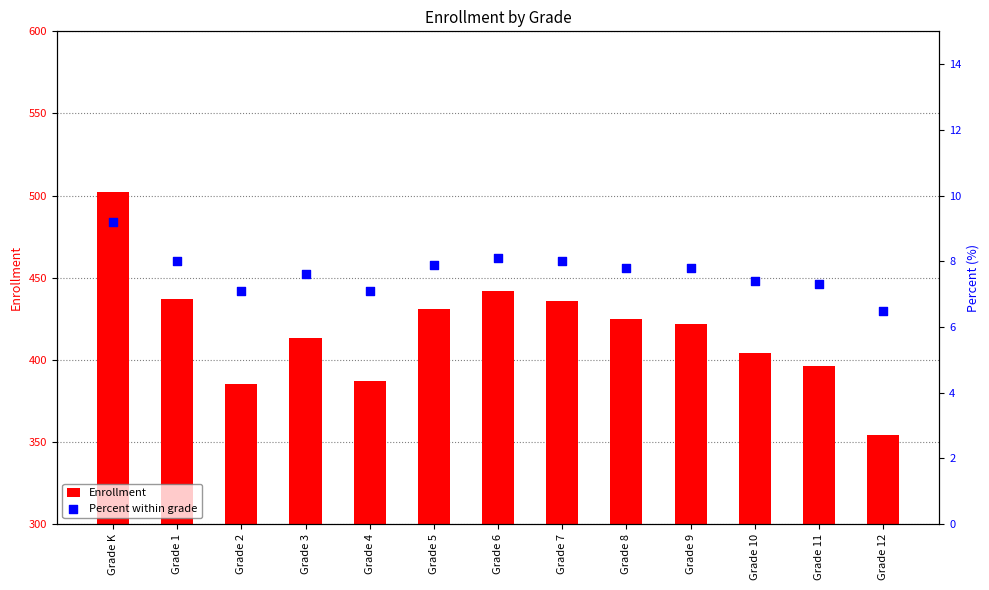

Which series has the largest total across all categories?

Enrollment